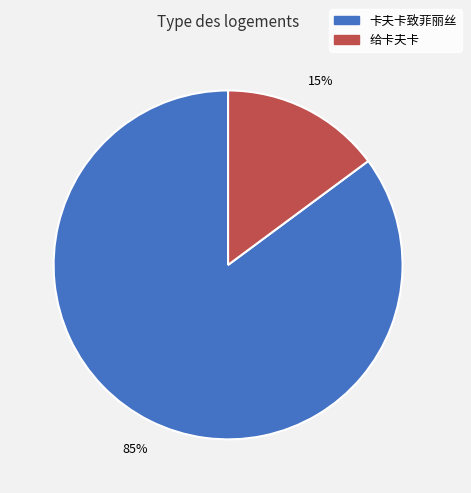

Is 卡夫卡致菲丽丝 the majority of the pie?

Yes